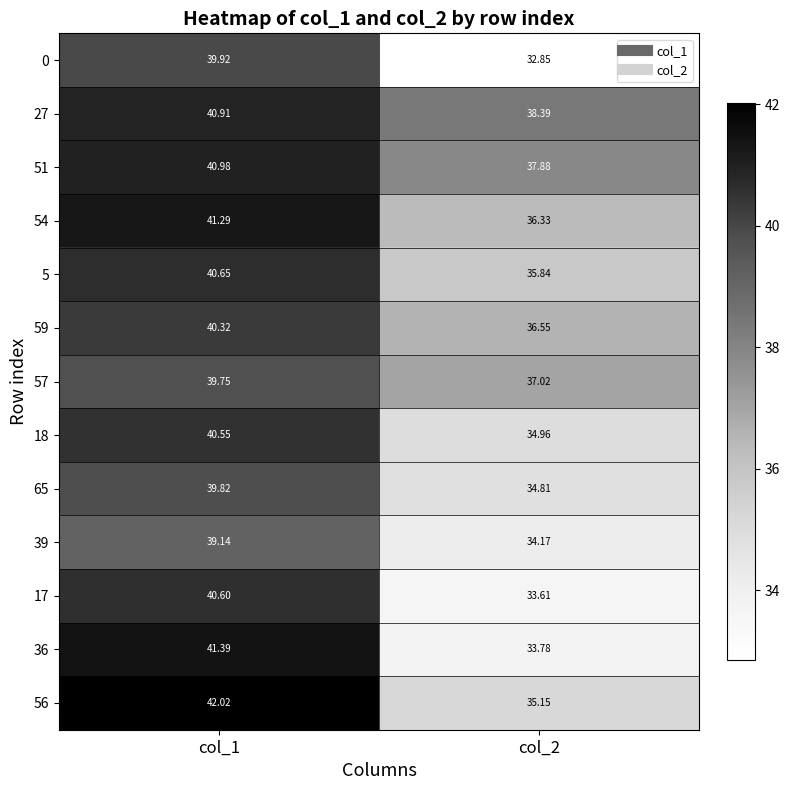

Is the value of 0 at col_1 greater than the value of 51 at col_2?

Yes